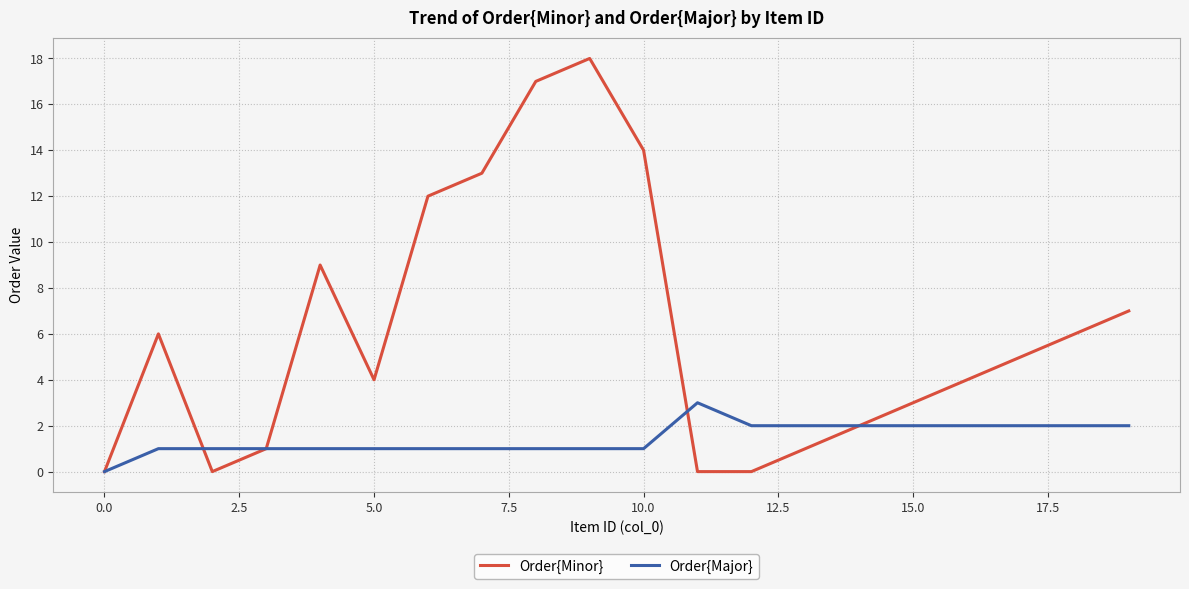

Which series has the widest spread of values?

Order{Minor}